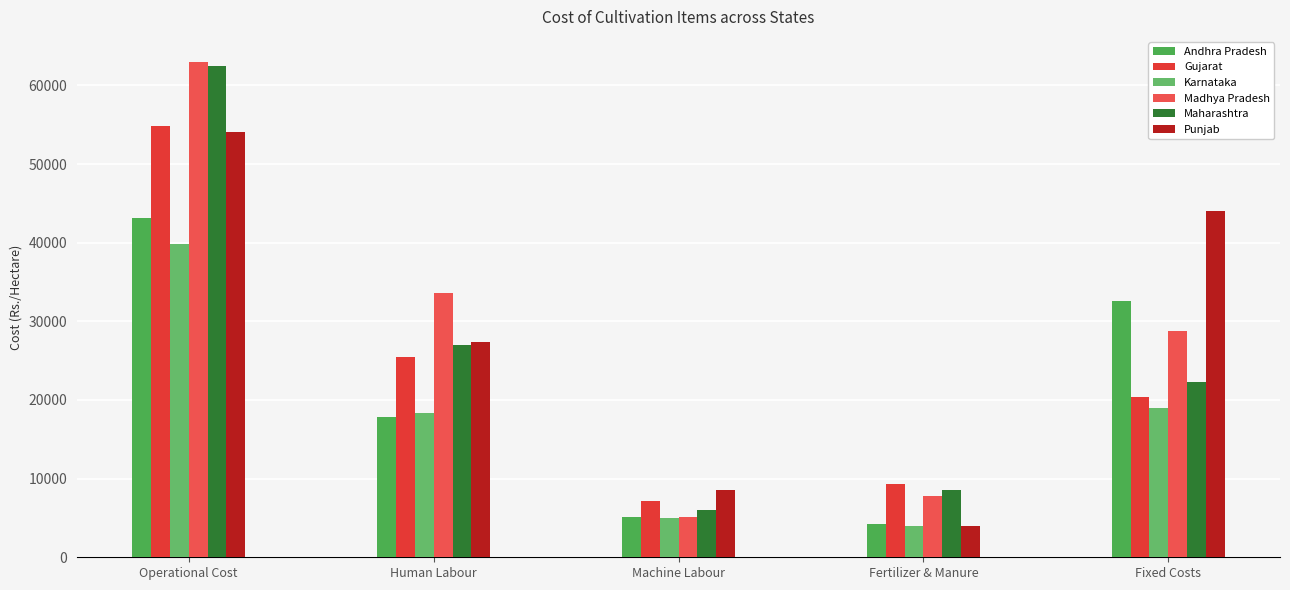

How many values in the Maharashtra series are below 22333?

2